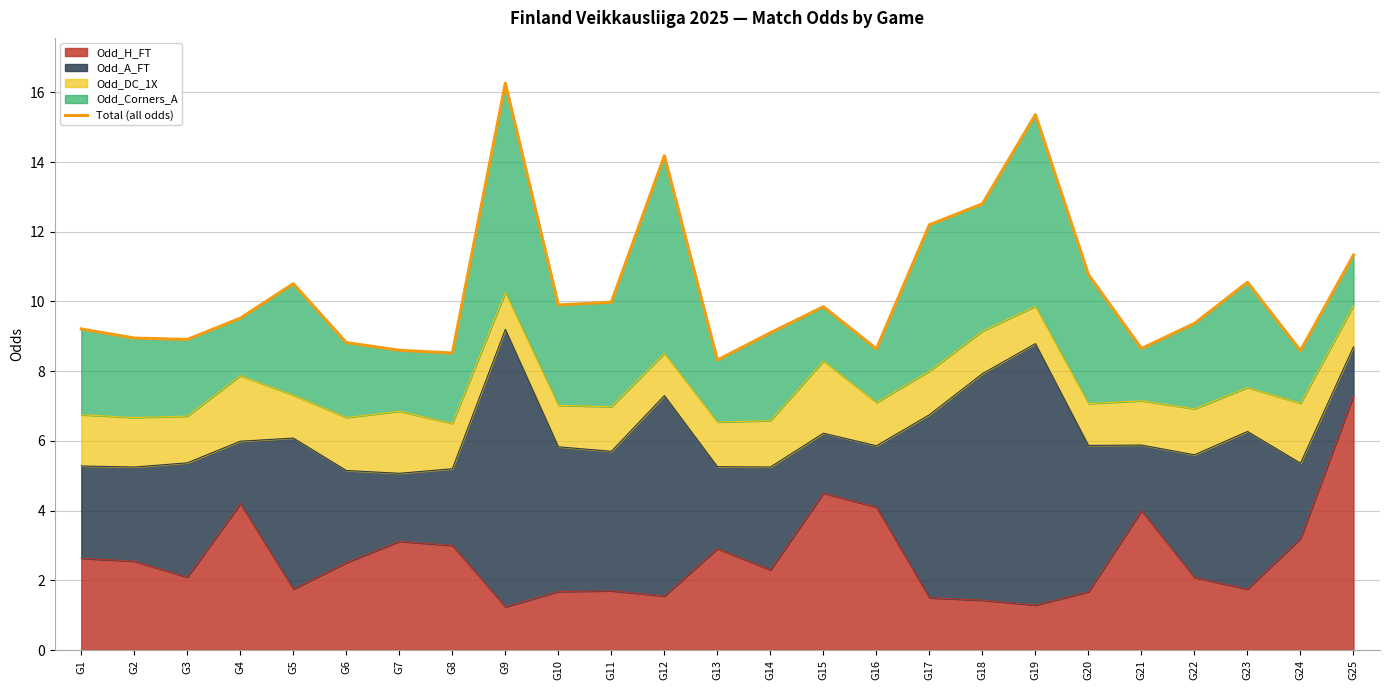

Rank the categories by value from lowest to highest.

G13, G8, G24, G7, G16, G21, G6, G3, G2, G14, G1, G22, G4, G15, G10, G11, G5, G23, G20, G25, G17, G18, G12, G19, G9